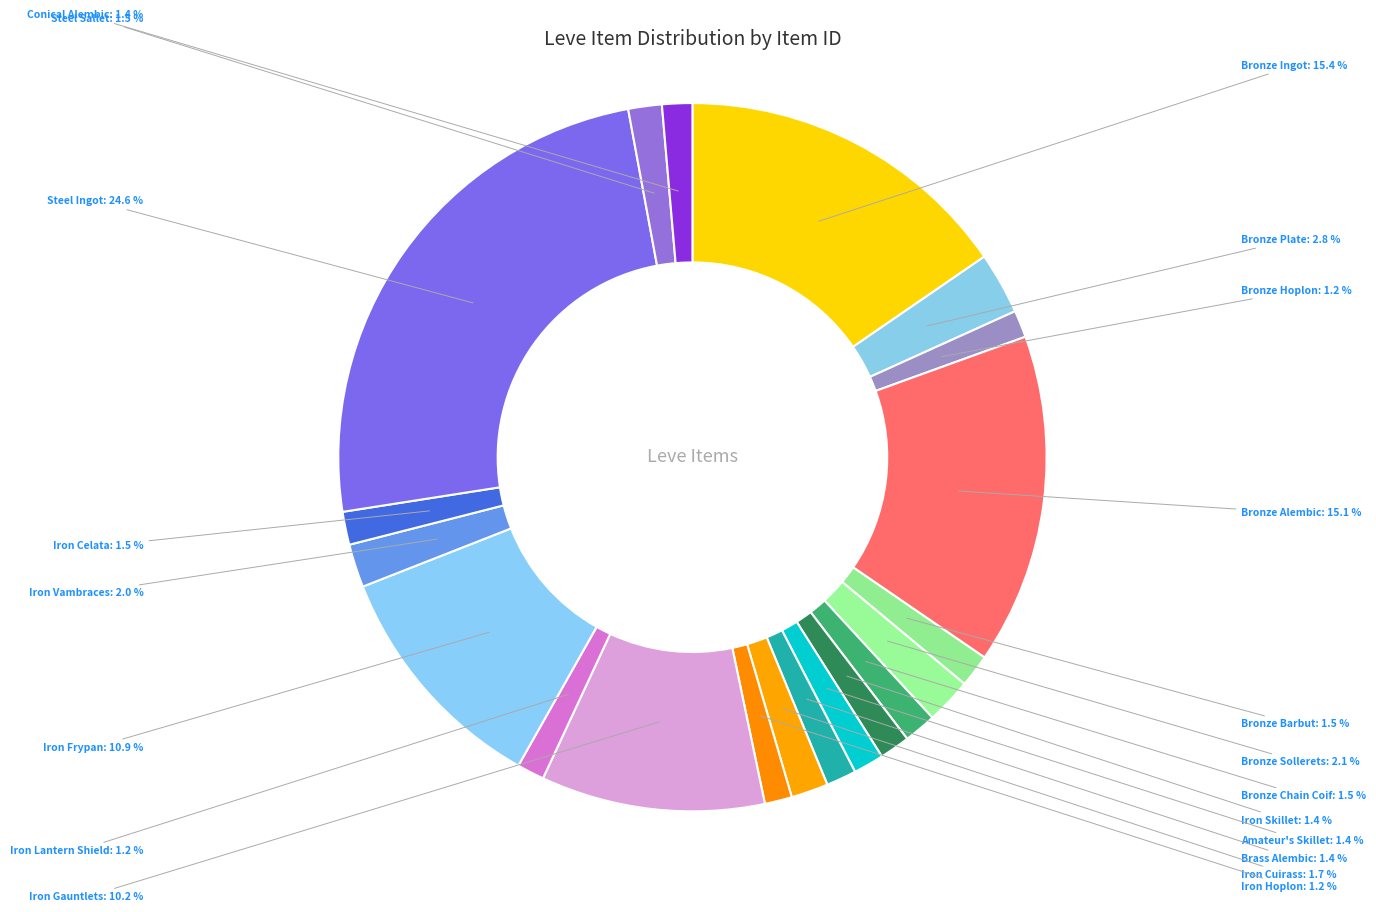

What is the total percentage of Steel Sallet and Steel Ingot?

26.1%